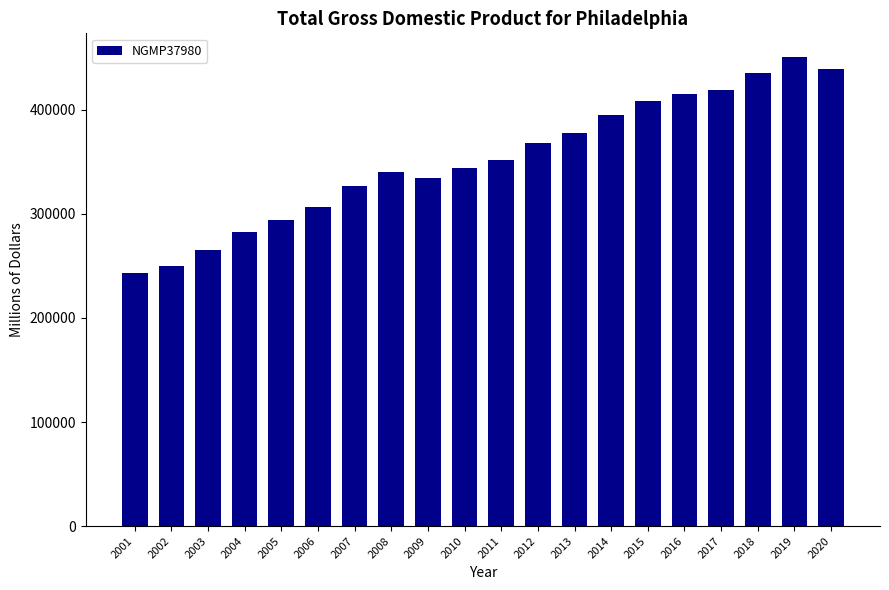

At which category does the chart reach its peak across all series?

2019